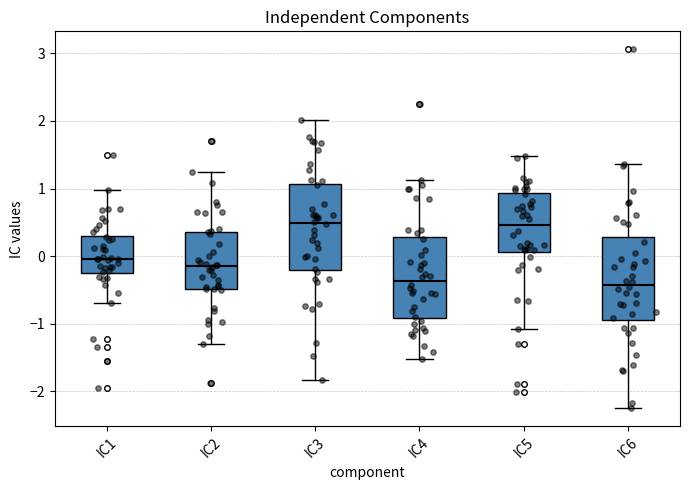

Reading left to right, read every box against the y-axis: the position of its median line, the range the box covers, and the ends of its whiskers. The values are not printed on the chart, so give them approximately, as read against the axis.

IC1: median 0.0, box -0.2 to 0.3, whiskers -0.7 to 1.0
IC2: median -0.1, box -0.5 to 0.4, whiskers -1.3 to 1.2
IC3: median 0.5, box -0.2 to 1.1, whiskers -1.8 to 2.0
IC4: median -0.4, box -0.9 to 0.3, whiskers -1.5 to 1.1
IC5: median 0.5, box 0.1 to 0.9, whiskers -1.1 to 1.5
IC6: median -0.4, box -0.9 to 0.3, whiskers -2.2 to 1.4